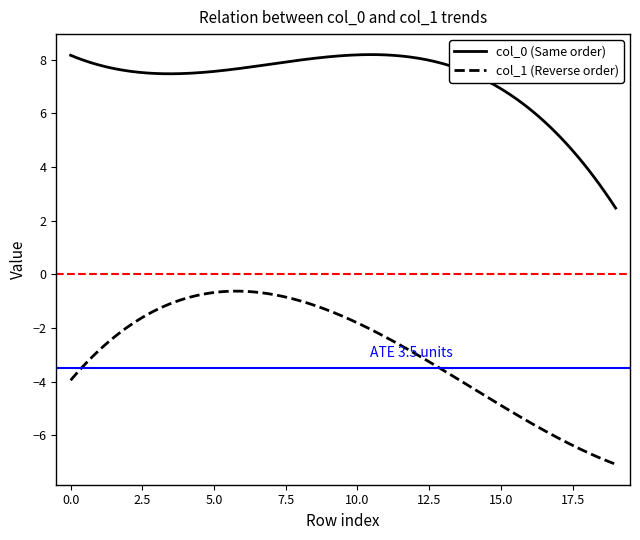

Which series has the largest range (max minus min)?

col_1 (Reverse order)